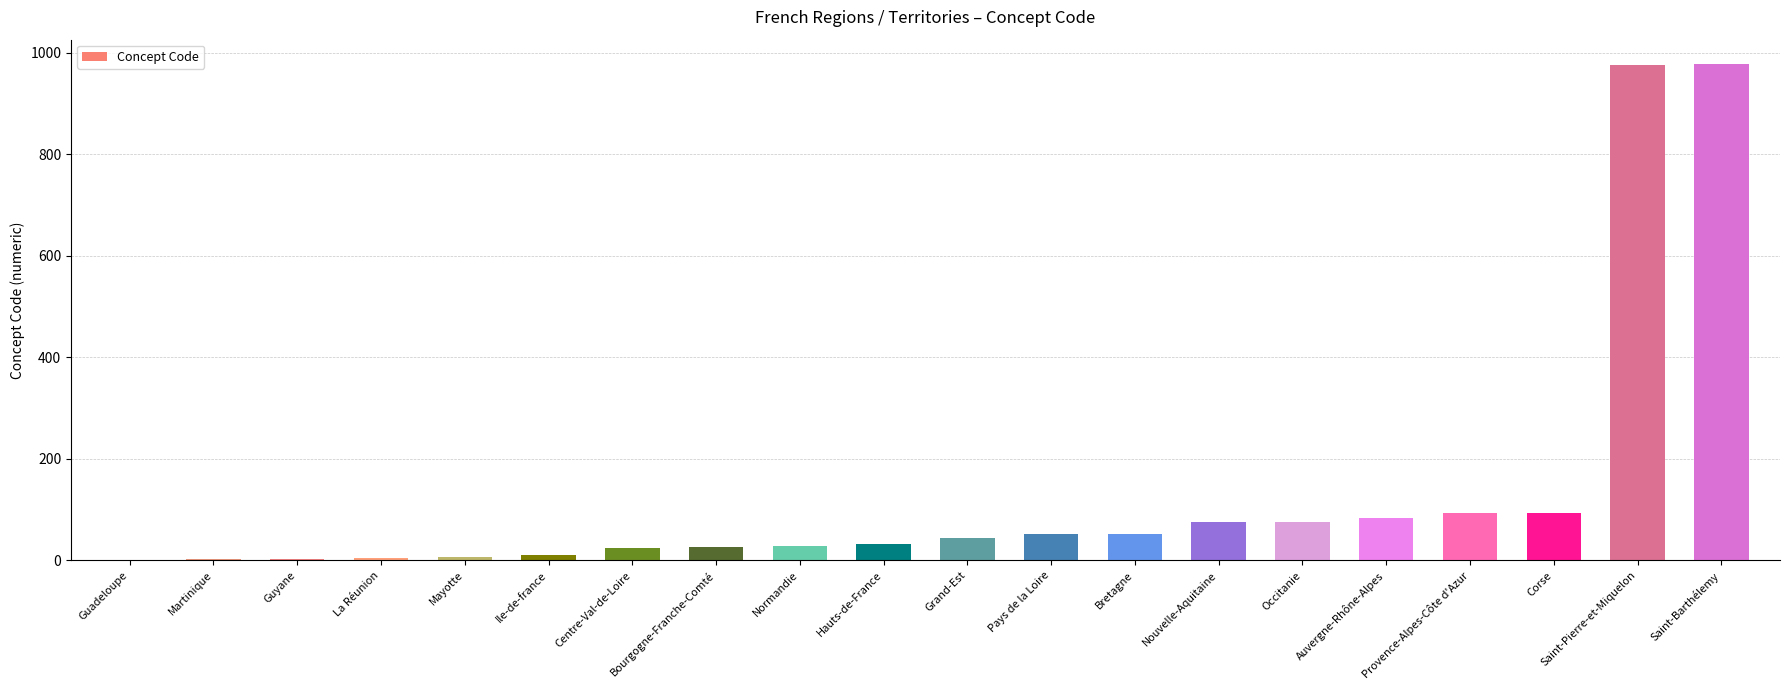

What is the maximum value shown in the chart?

977